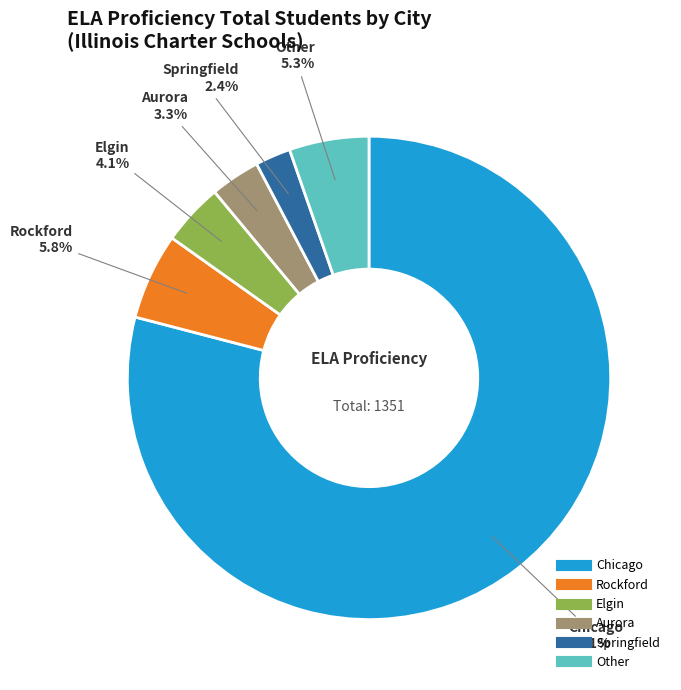

To the nearest percent, what is the average slice percentage?

17%